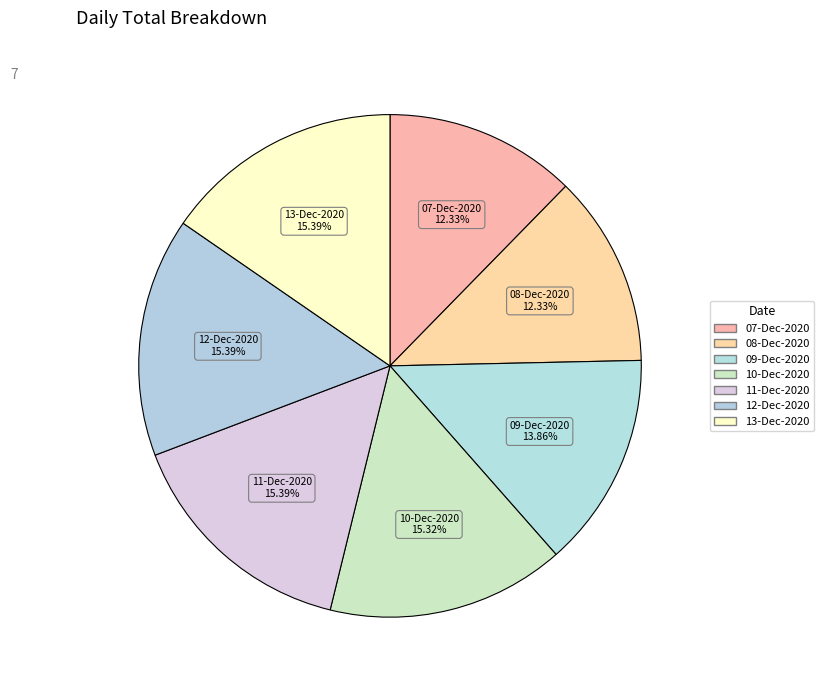

Combined, what portion of the pie is 10-Dec-2020 and 08-Dec-2020?

27.6%